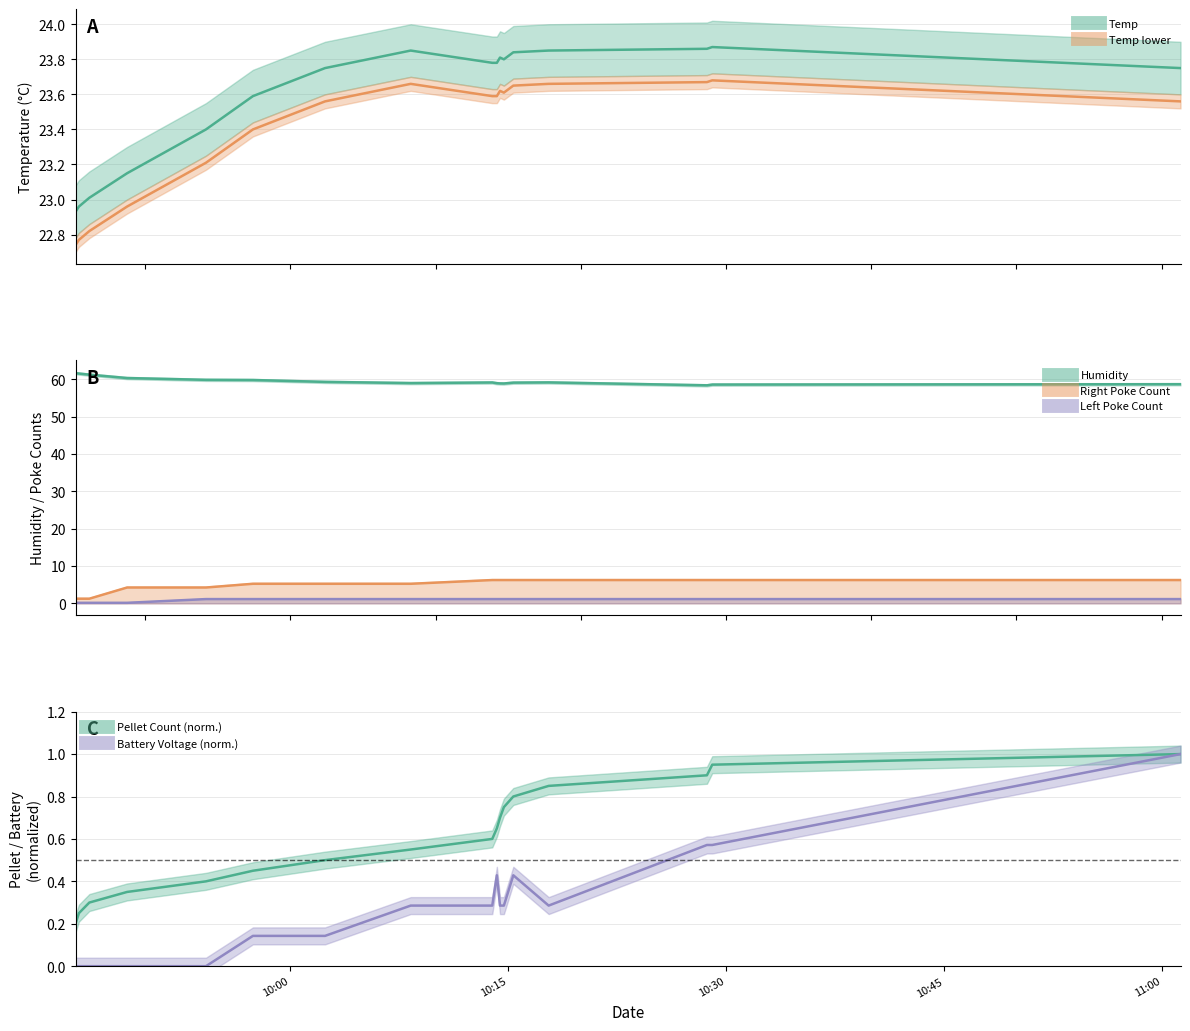

What is the sum of all Battery_Voltage values?

4.7